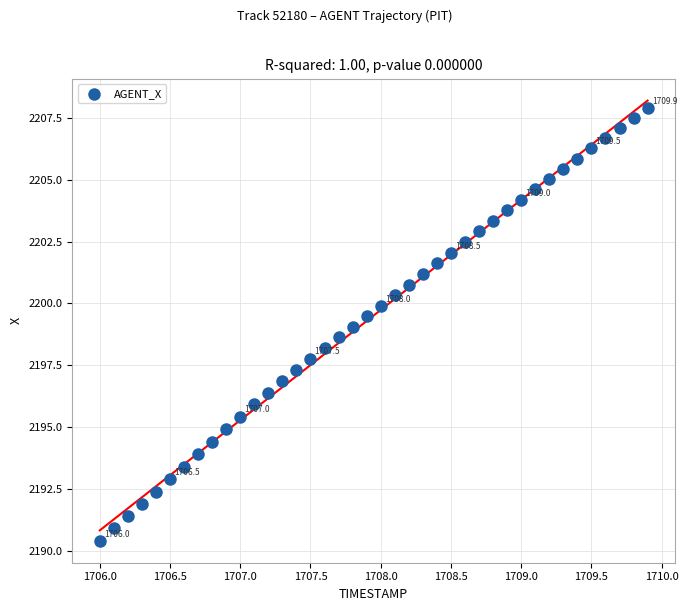

What is the range of X values (max minus min)?

3.9